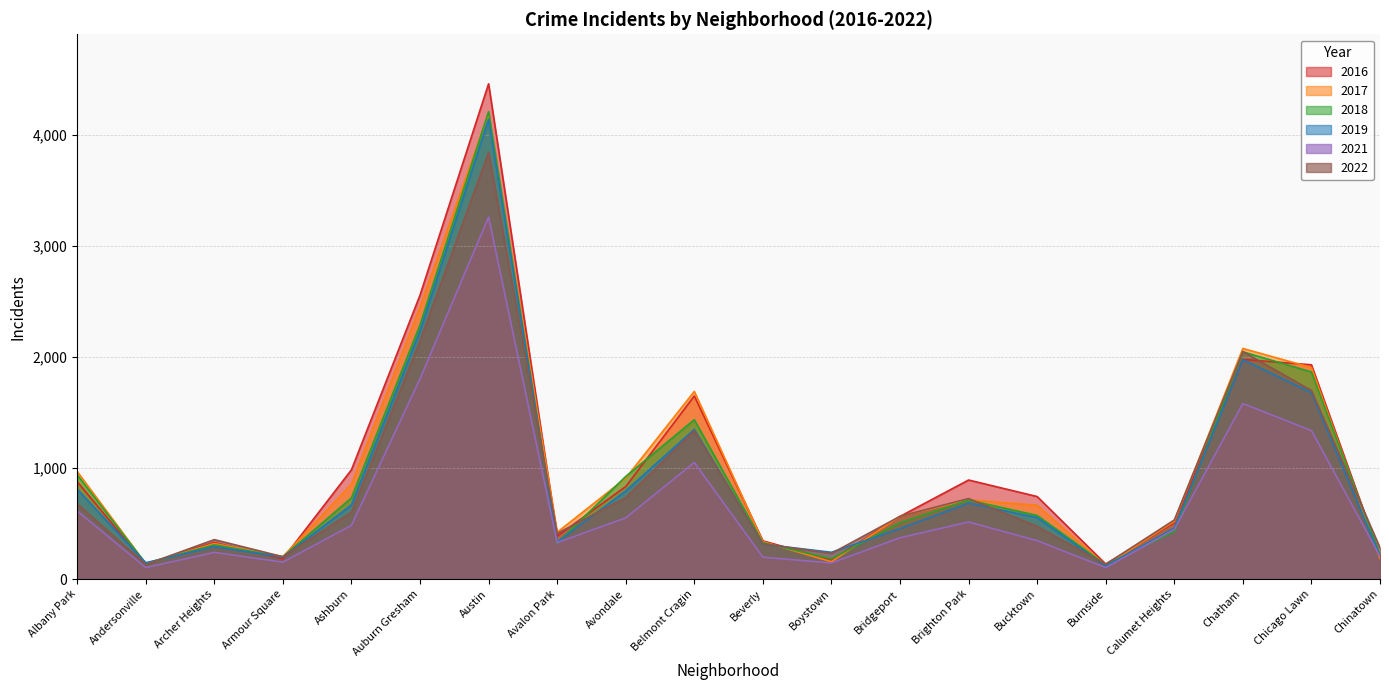

Between which two adjacent categories do 2016 and 2022 first intersect?

Andersonville and Archer Heights